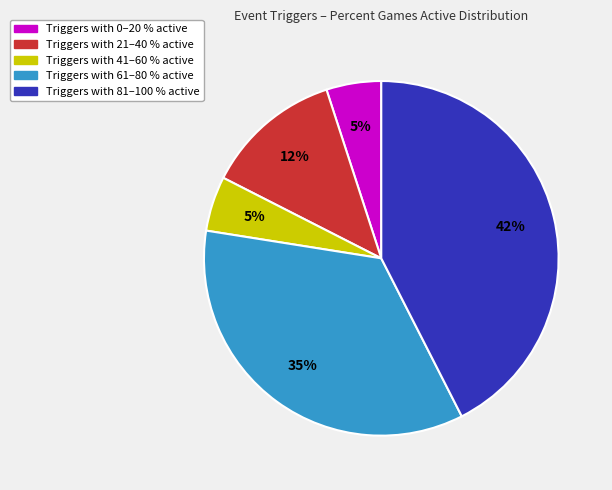

To the nearest percent, what is the difference between the largest and smallest slice percentages?

37%